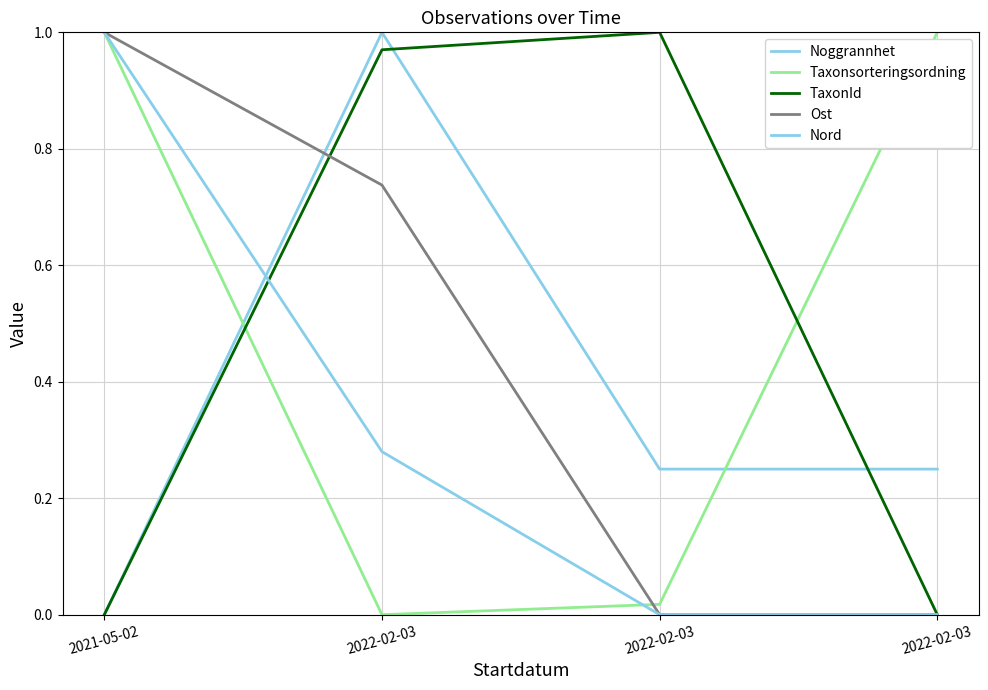

What is the average value of the Noggrannhet series?

0.4